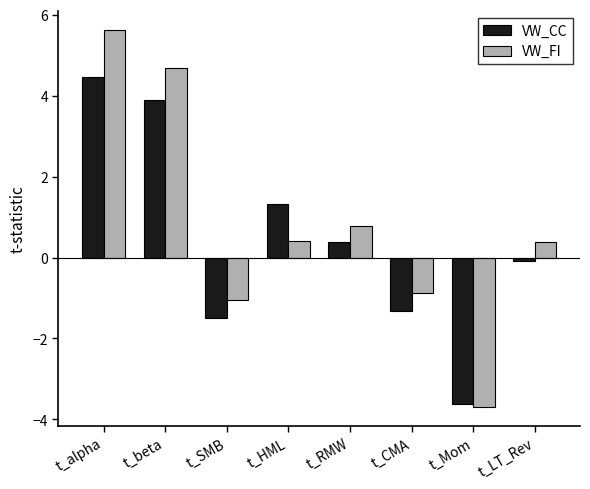

Between t_alpha and t_HML, which series saw the biggest shift?

VW_FI